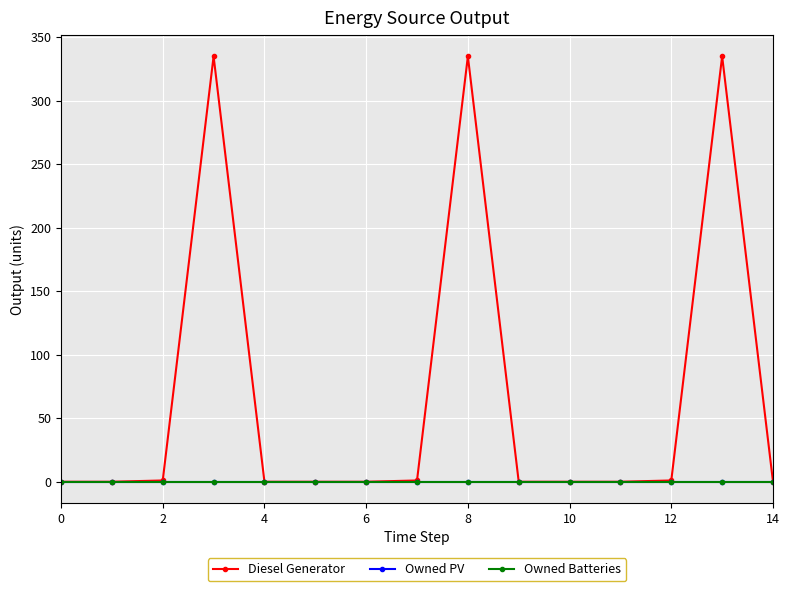

Reading right to left, extract all data points from this chart.

Diesel Generator: 0	335	1	0	0	0	335	1	0	0	0	335	1	0	0
Owned PV: 0	0	0	0	0	0	0	0	0	0	0	0	0	0	0
Owned Batteries: 0	0	0	0	0	0	0	0	0	0	0	0	0	0	0